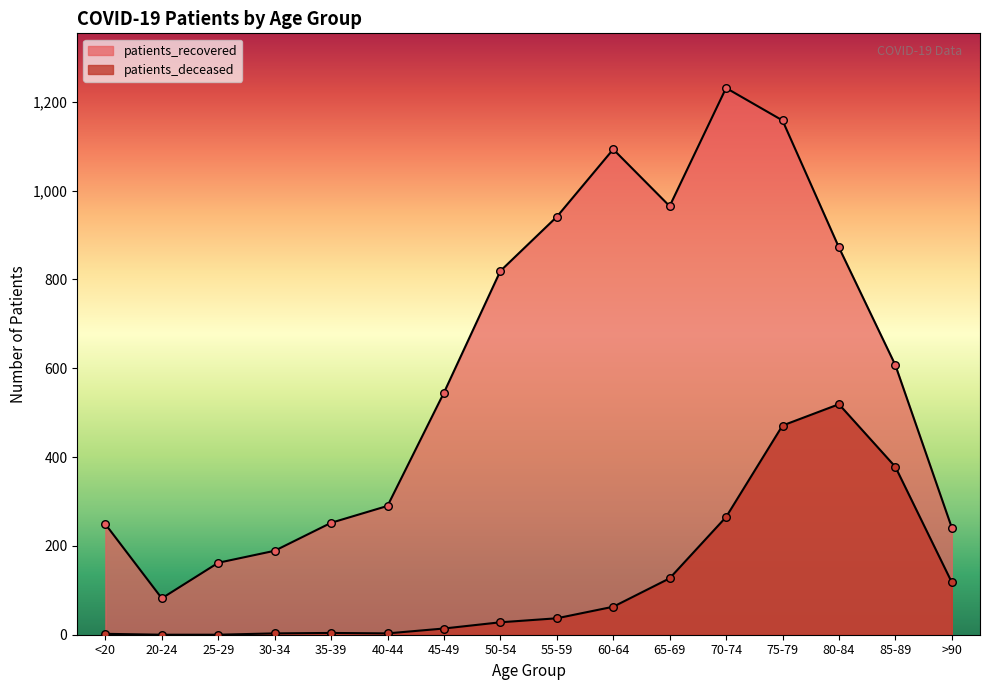

At which category is the sum across all series the highest?

75-79